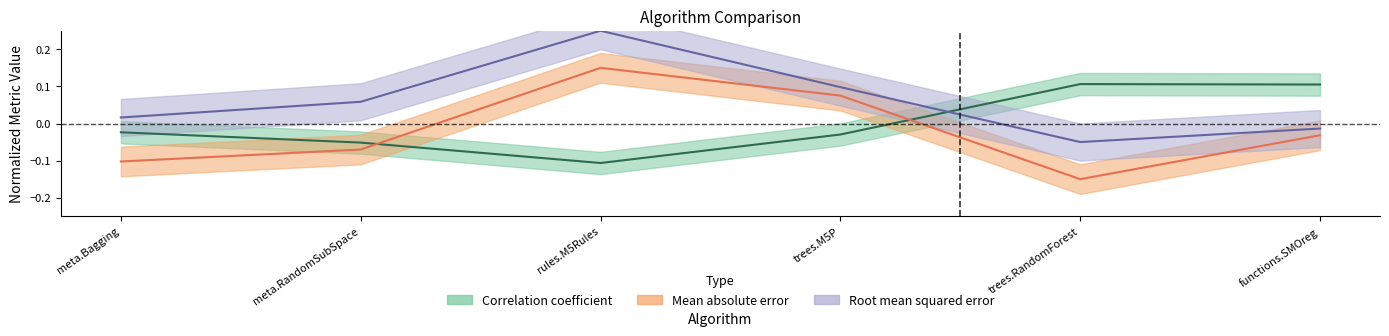

What is the sum of the Correlation coefficient values at meta.RandomSubSpace and trees.RandomForest?

0.1